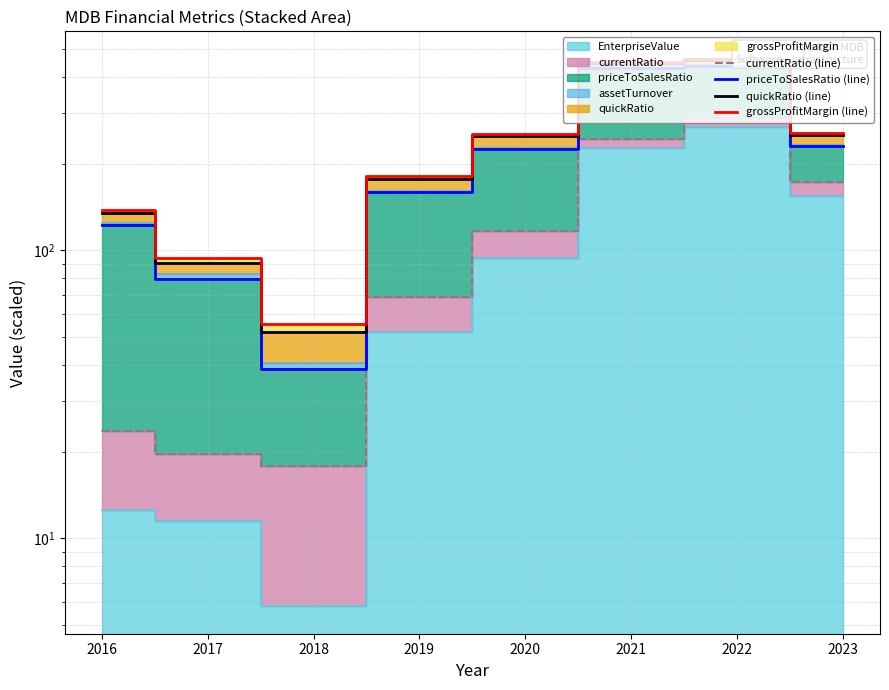

What is the sum of the currentRatio (line) values at 2021 and 2017?

262.3